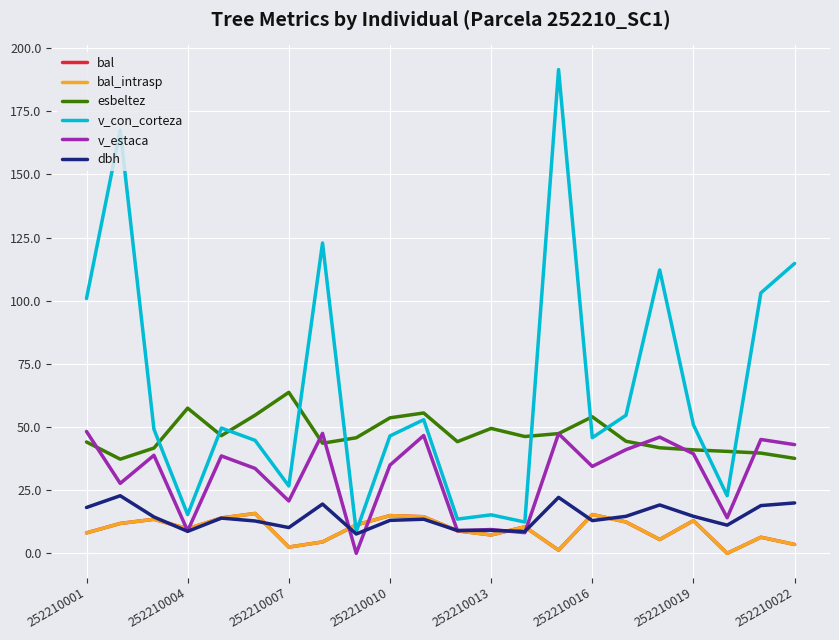

How many lines are shown in the chart?

6